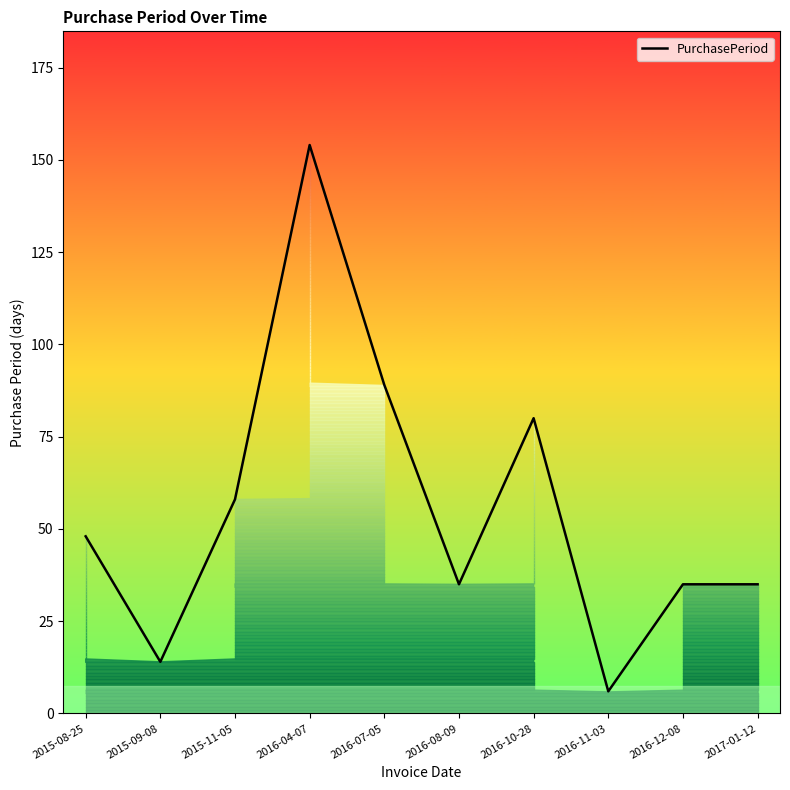

Reading left to right, list all the values displayed in this chart.

48	14	58	154	89	35	80	6	35	35